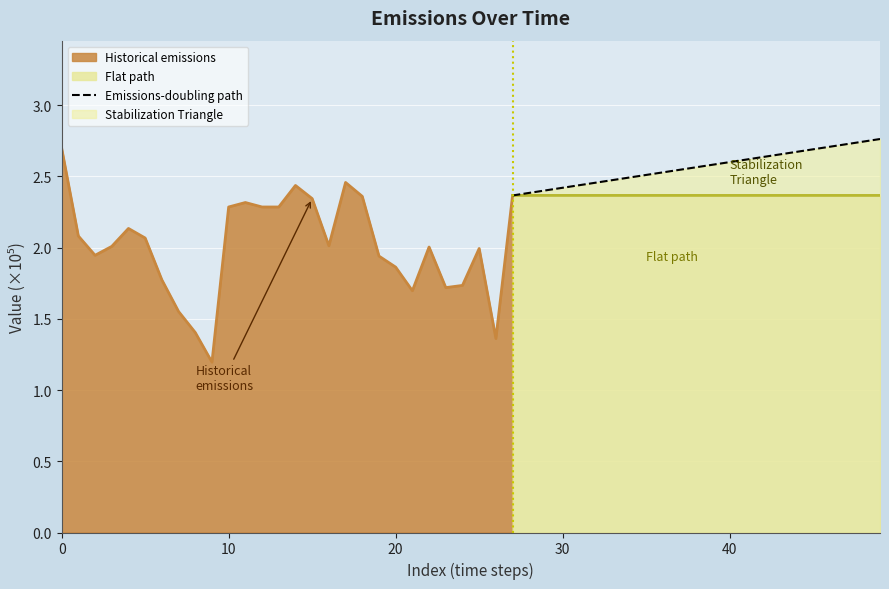

True or false: Flat path has a value of 0.5 at 40.

False